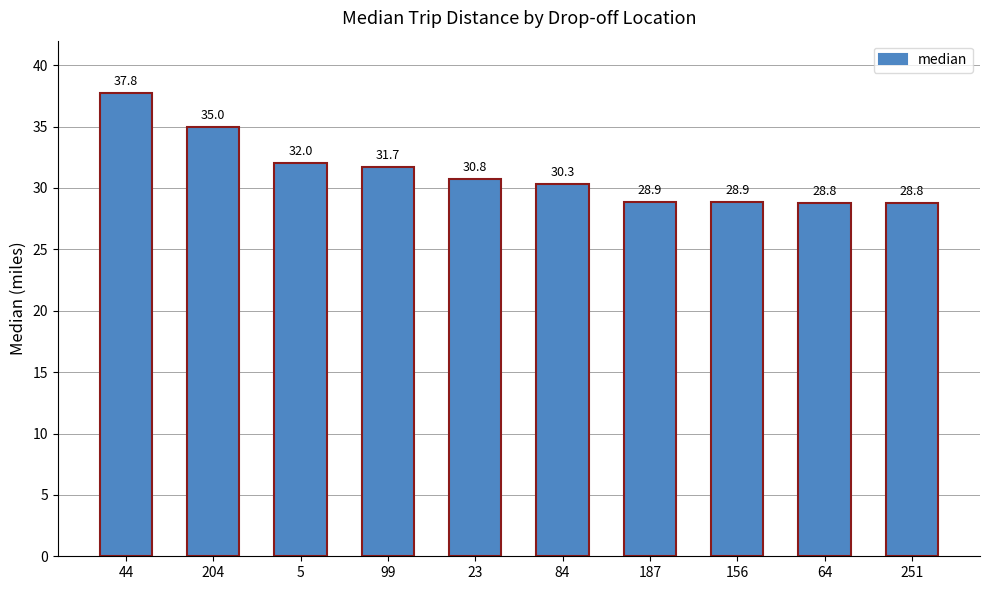

What is the sum of the values at 5 and 204?

67.0